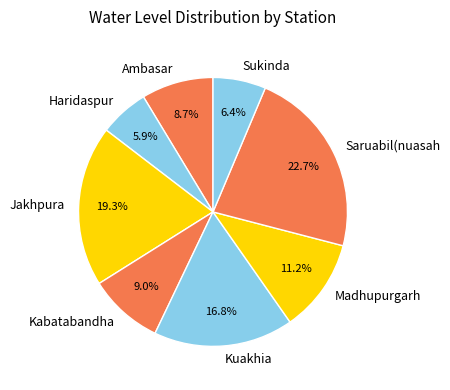

To the nearest percent, what is the average slice percentage?

12%